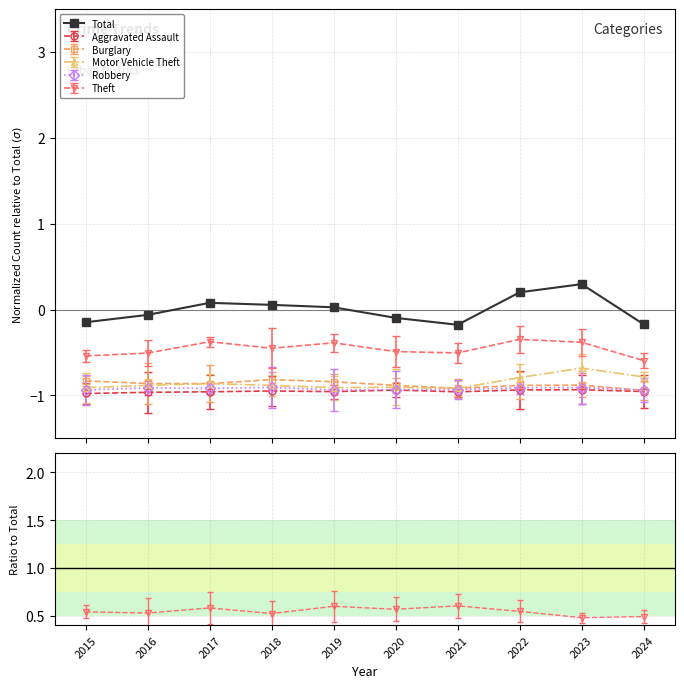

List the labels in order of value, largest first.

2023, 2022, 2017, 2018, 2019, 2016, 2020, 2015, 2024, 2021